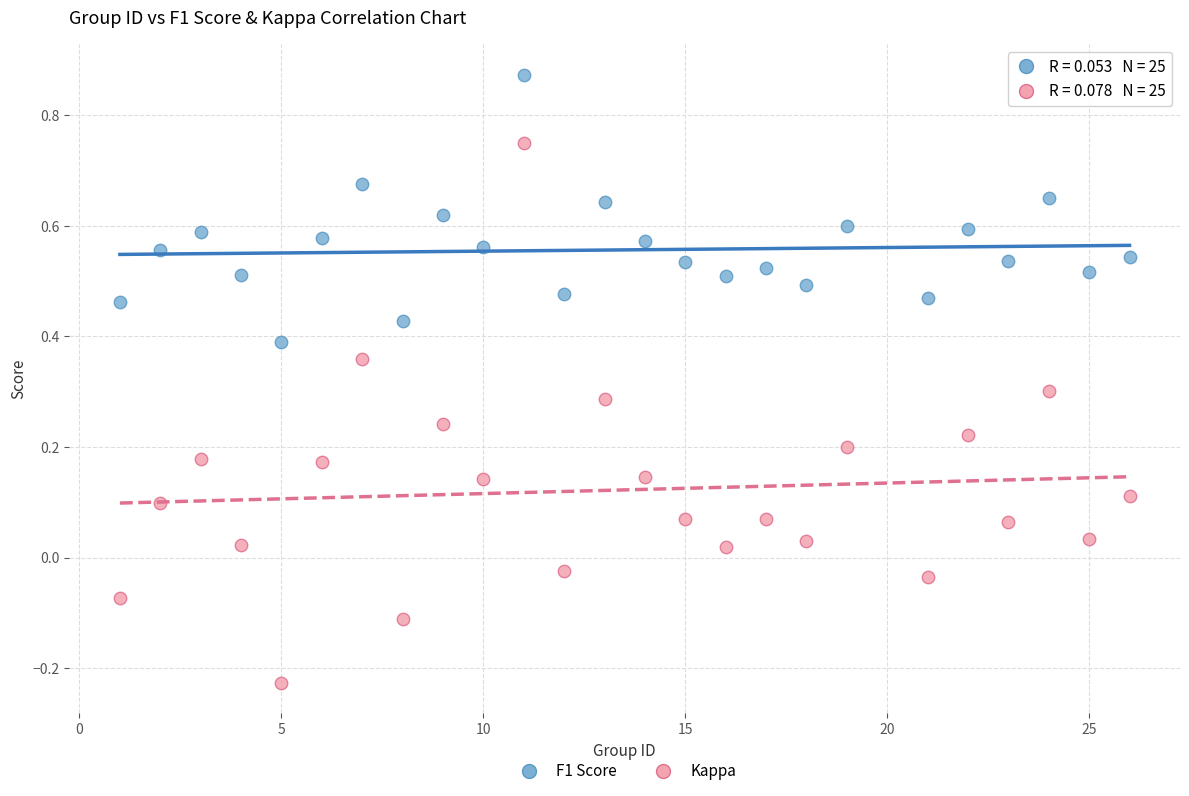

Across all data points, what is the range of X values (max minus min)?

25.0